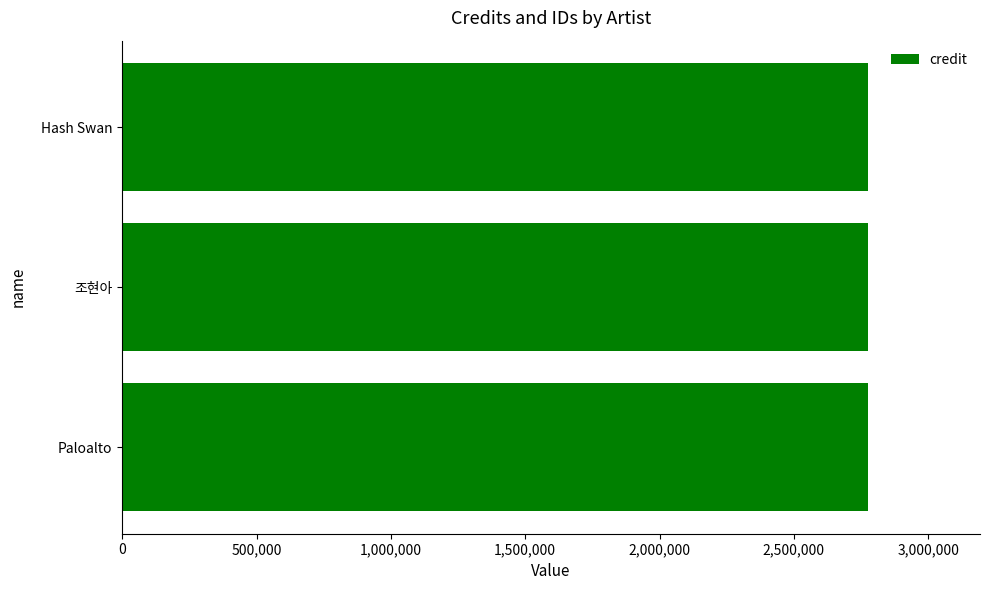

Which series changed the most between Paloalto and Hash Swan?

credit